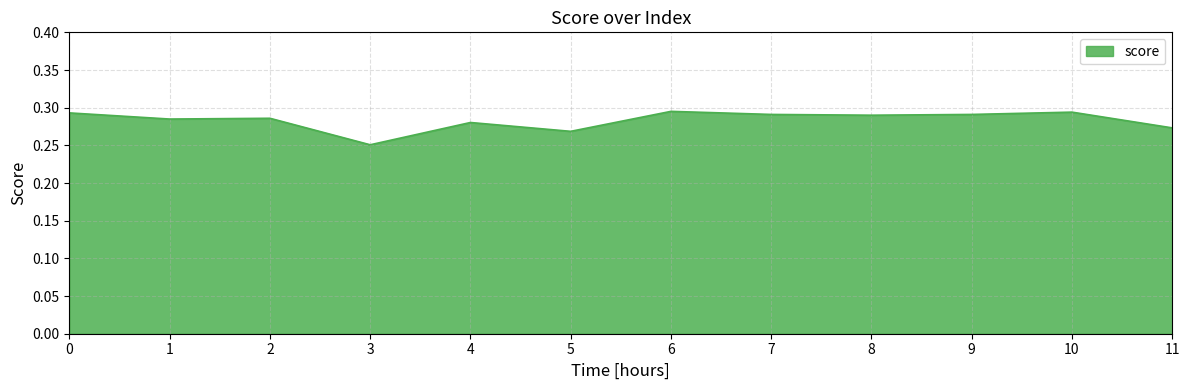

At which category does the chart reach its minimum across all series?

3